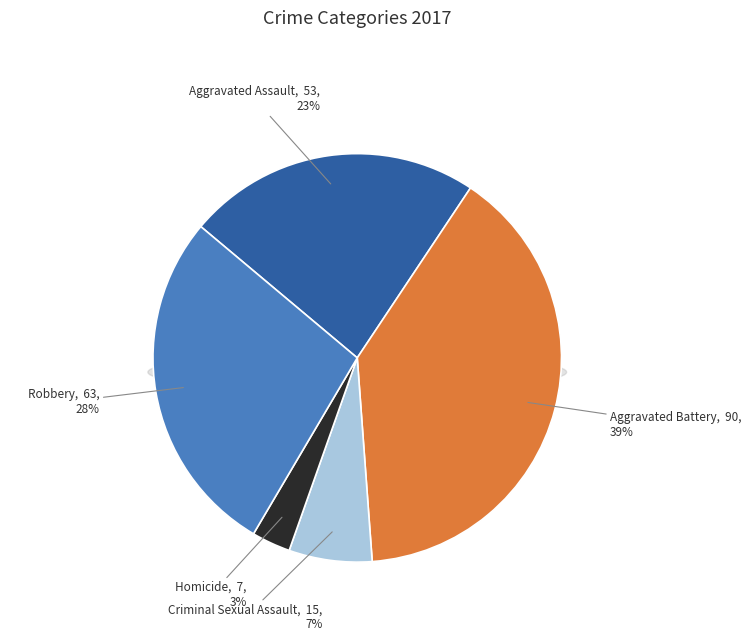

How many segments does this pie chart have?

5